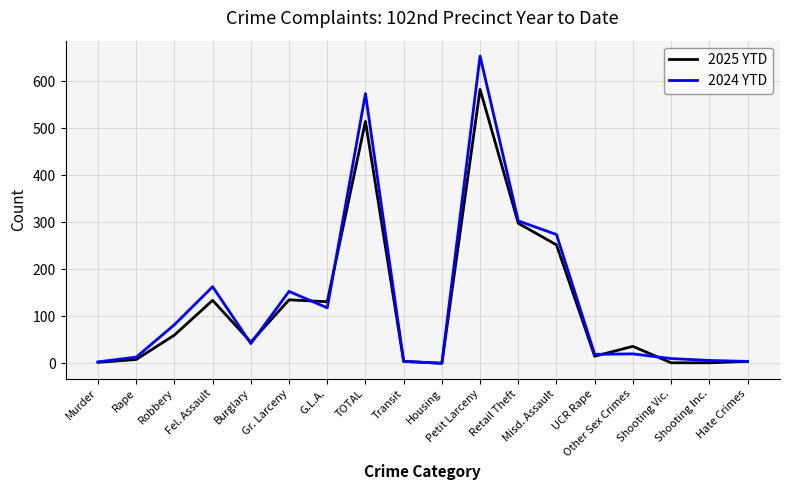

The value of 2024 YTD at Housing is -201. True or false?

False